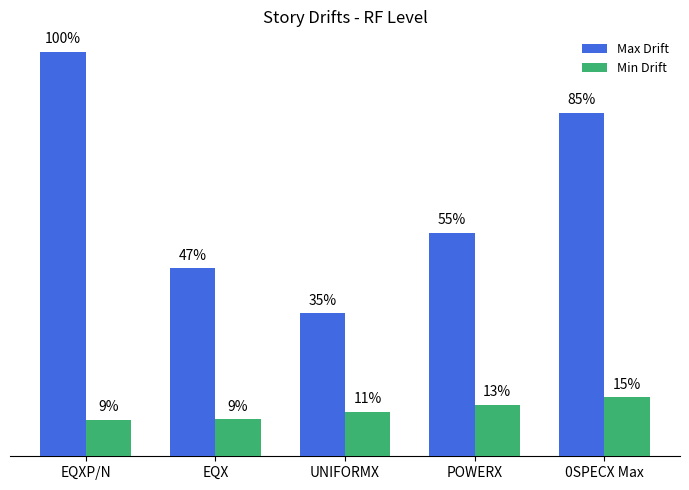

What are all the series names shown in the legend?

Max Drift, Min Drift